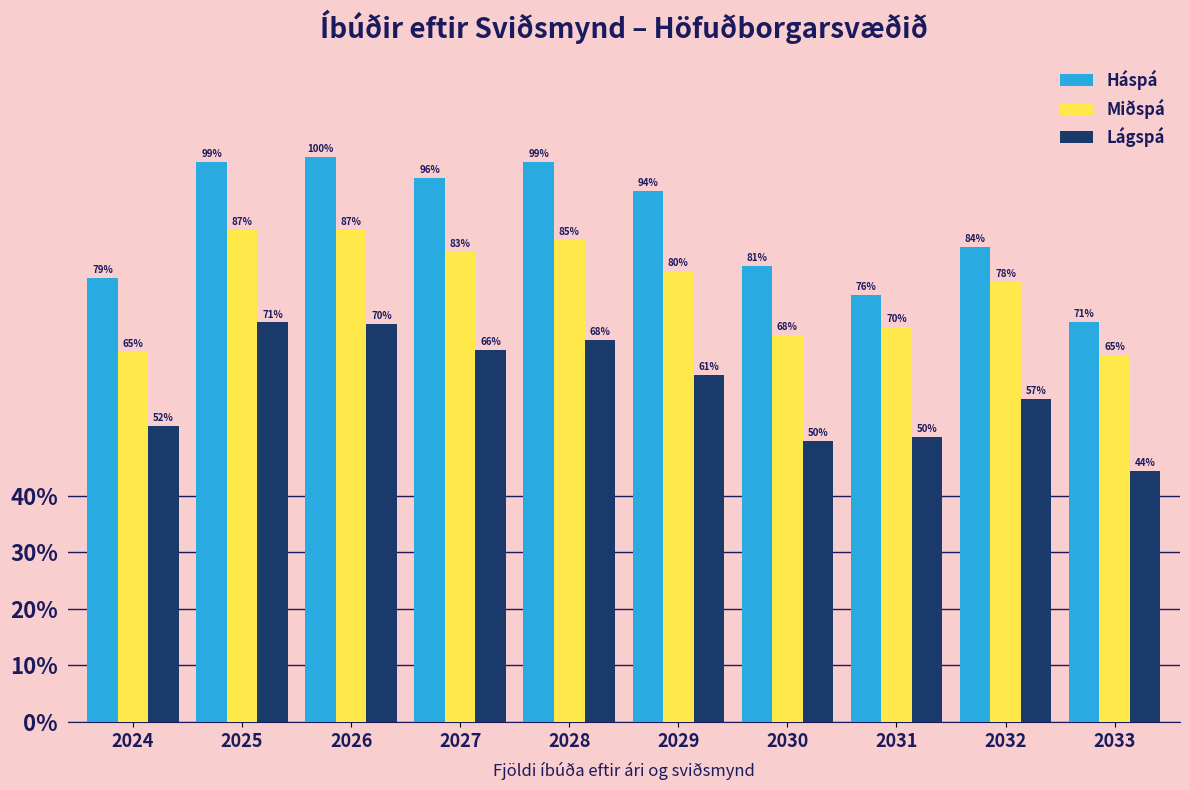

True or false: Miðspá has a value of 1241 at 2031.

False